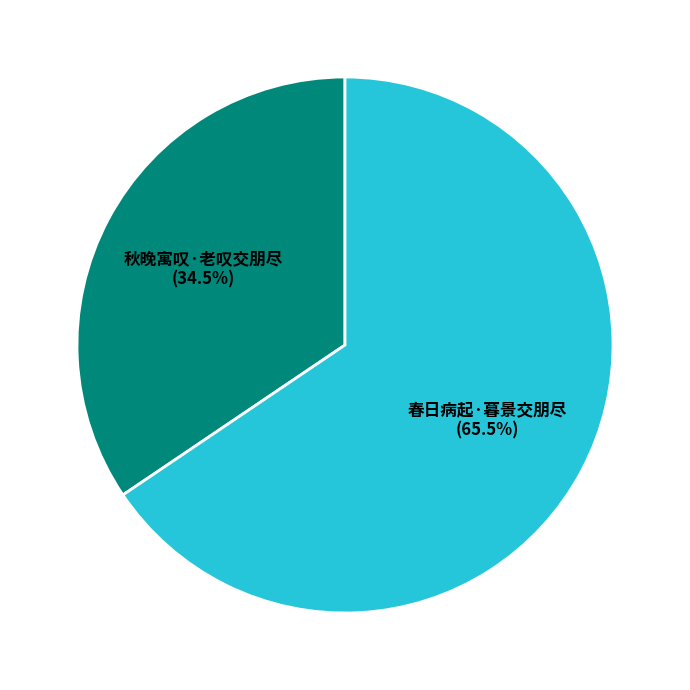

Between 春日病起·暮景交朋尽 and 秋晚寓叹·老叹交朋尽, which is larger?

春日病起·暮景交朋尽